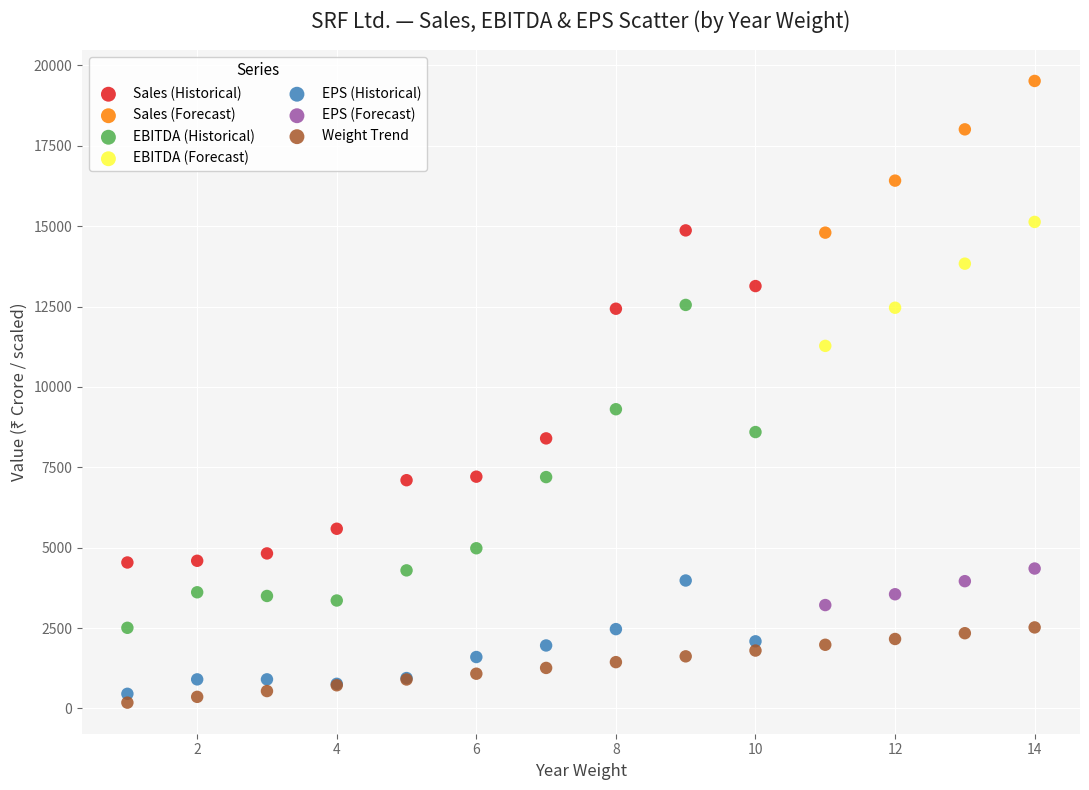

Which series has the largest Y range (max minus min)?

Sales (Historical)